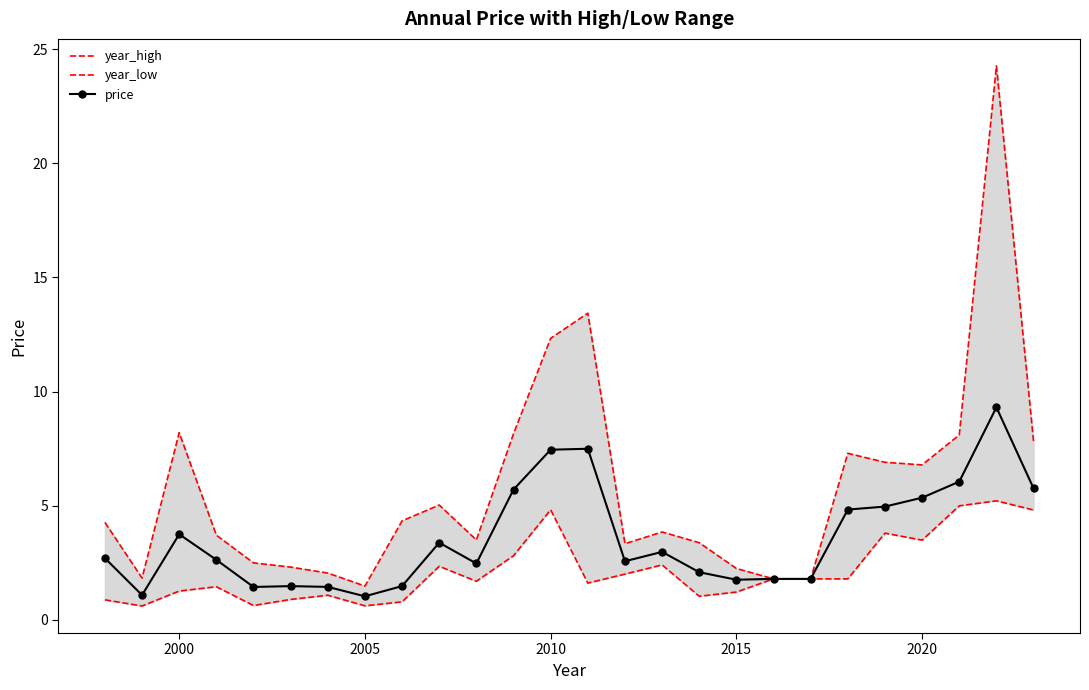

What is the maximum value for price?

9.3